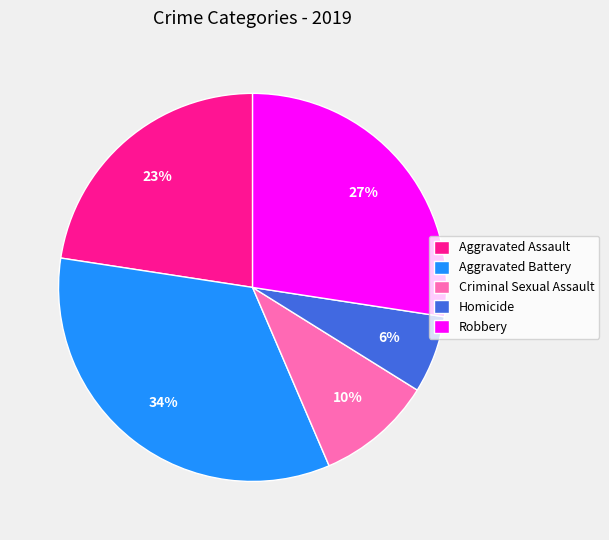

To the nearest percent, what portion does Robbery represent?

27%